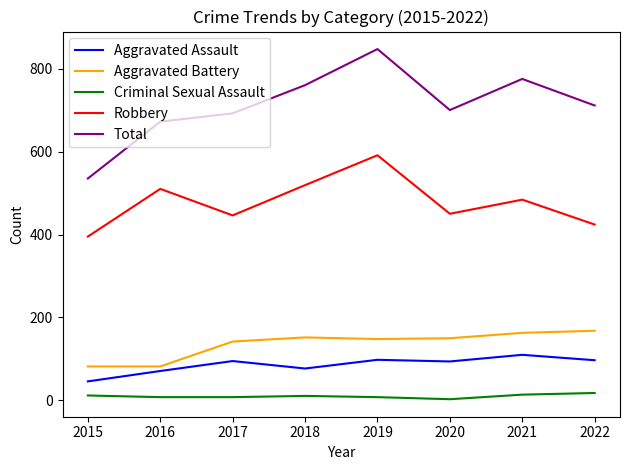

Read the Criminal Sexual Assault value at 2018, to the nearest 5.

10